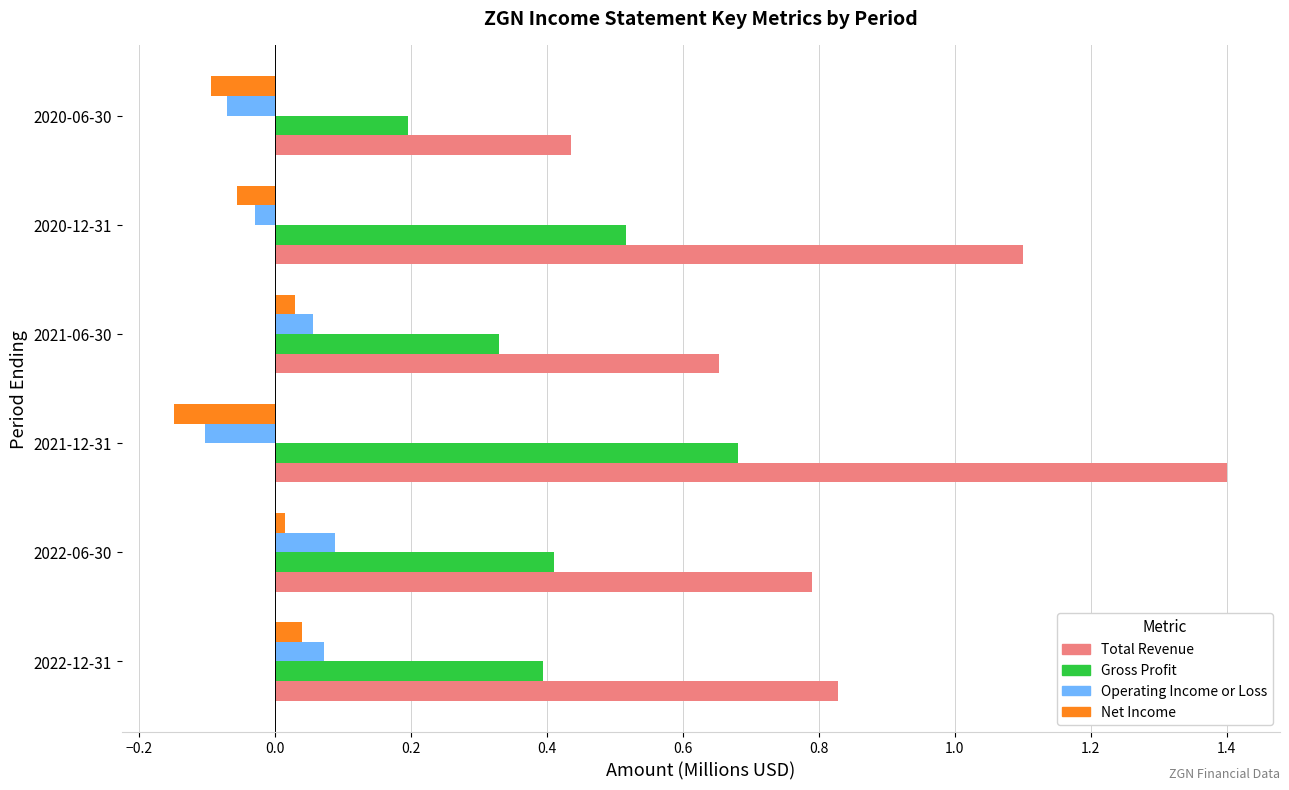

Rank the categories by Gross Profit value from highest to lowest.

2021-12-31, 2020-12-31, 2022-06-30, 2022-12-31, 2021-06-30, 2020-06-30